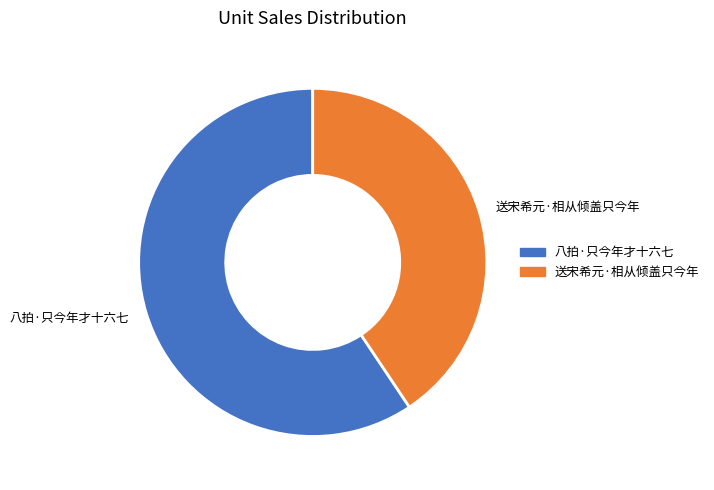

Approximately how many times larger is the value at 送宋希元·相从倾盖只今年 compared to 八拍·只今年才十六七?

0.7